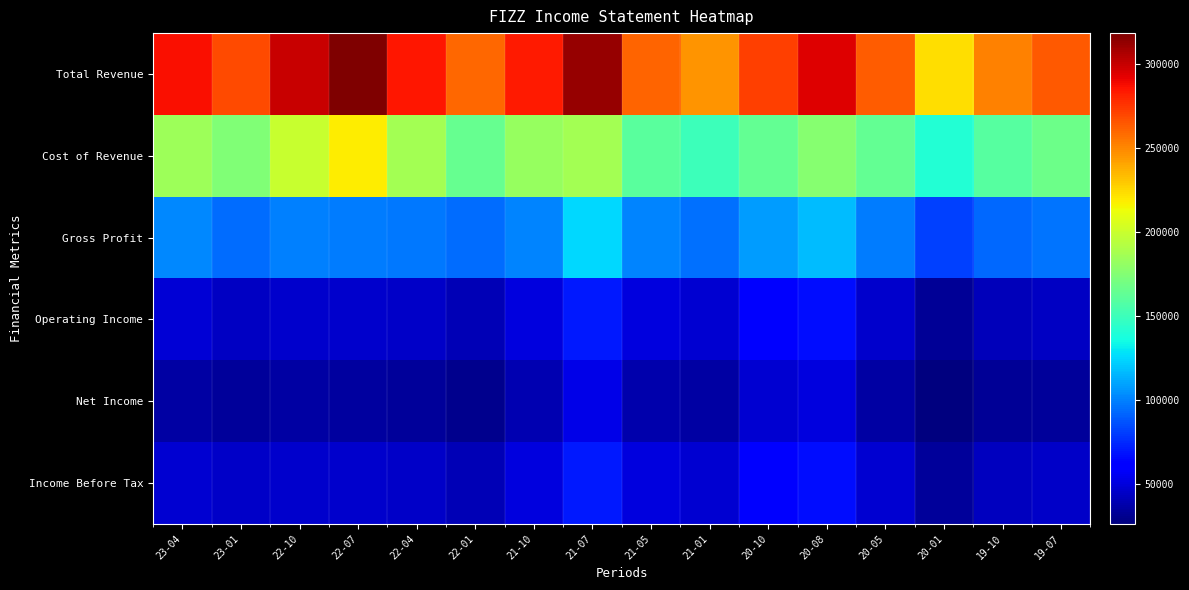

Reading left to right, list all the values displayed in this chart.

Total Revenue: 23-04=286700	23-01=268500	22-10=299600	22-07=318100	22-04=284200	22-01=258900	21-10=283200	21-07=311700	21-05=261100	21-01=245900	20-10=271800	20-08=293400	20-05=262400	20-01=222800	19-10=251600	19-07=263600
Cost of Revenue: 23-04=184200	23-01=173600	22-10=199600	22-07=218700	22-04=186500	22-01=165100	21-10=181700	21-07=186900	21-05=160400	21-01=150300	20-10=163800	20-08=176100	20-05=163700	20-01=140700	19-10=158800	19-07=167000
Gross Profit: 23-04=102500	23-01=94900	22-10=100000	22-07=99400	22-04=97700	22-01=93800	21-10=101500	21-07=124800	21-05=100700	21-01=95600	20-10=108000	20-08=117300	20-05=98700	20-01=82100	19-10=92800	19-07=96600
Operating Income: 23-04=48900	23-01=44500	22-10=46900	22-07=46500	22-04=45300	22-01=40700	21-10=51600	21-07=70300	21-05=51400	21-01=48100	20-10=61600	20-08=66700	20-05=46500	20-01=33200	19-10=41600	19-07=44600
Net Income: 23-04=36300	23-01=34400	22-10=36000	22-07=35500	22-04=34300	22-01=31100	21-10=39300	21-07=53800	21-05=39100	21-01=36700	20-10=47200	20-08=51200	20-05=36200	20-01=26600	19-10=32700	19-07=34500
Income Before Tax: 23-04=48100	23-01=44900	22-10=47000	22-07=46400	22-04=45100	22-01=40600	21-10=51600	21-07=70300	21-05=51300	21-01=48200	20-10=61700	20-08=66900	20-05=47300	20-01=34200	19-10=42700	19-07=45300